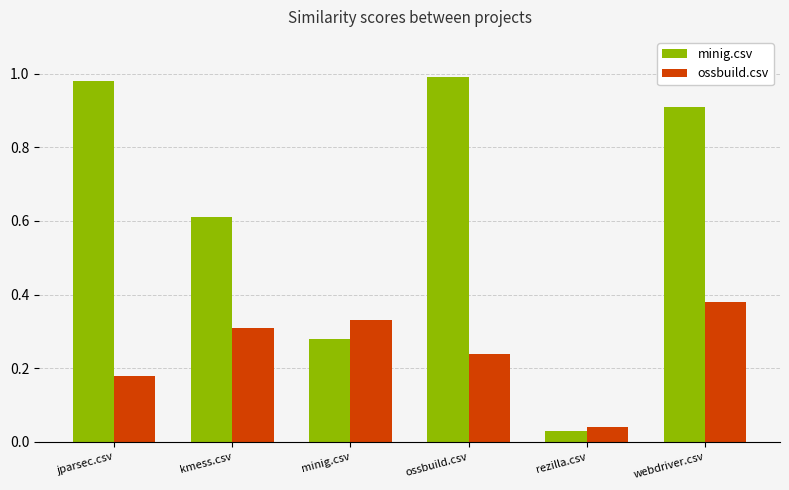

What is the average value of the minig.csv series?

0.6